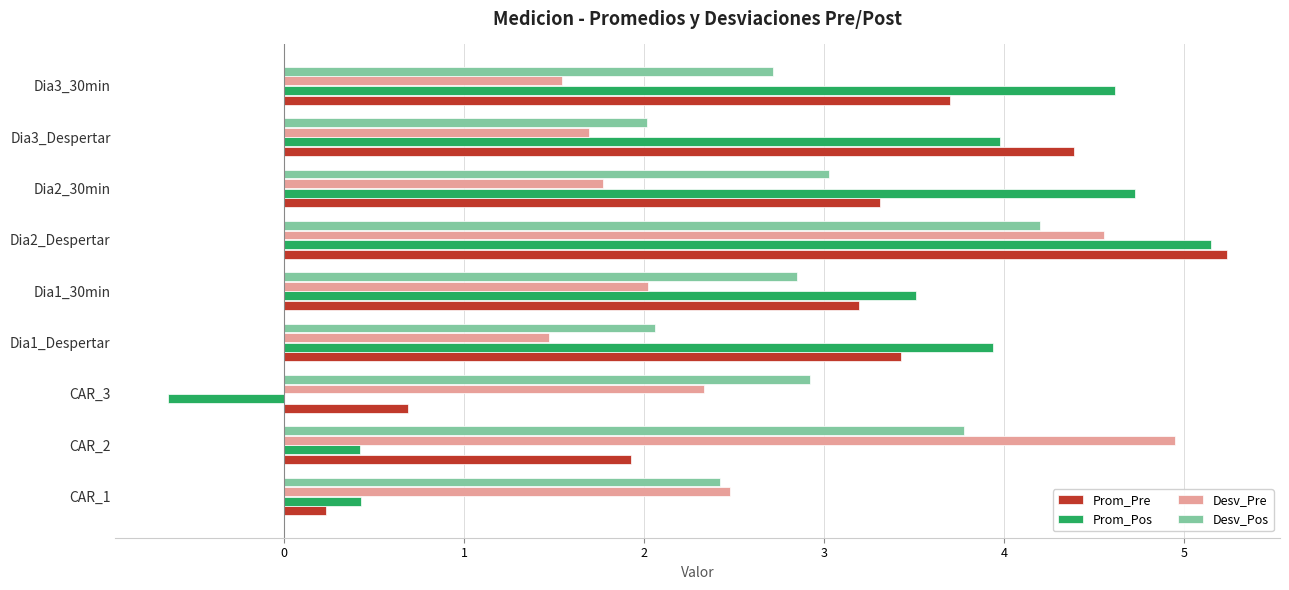

At how many categories does at least one series exceed 0?

9